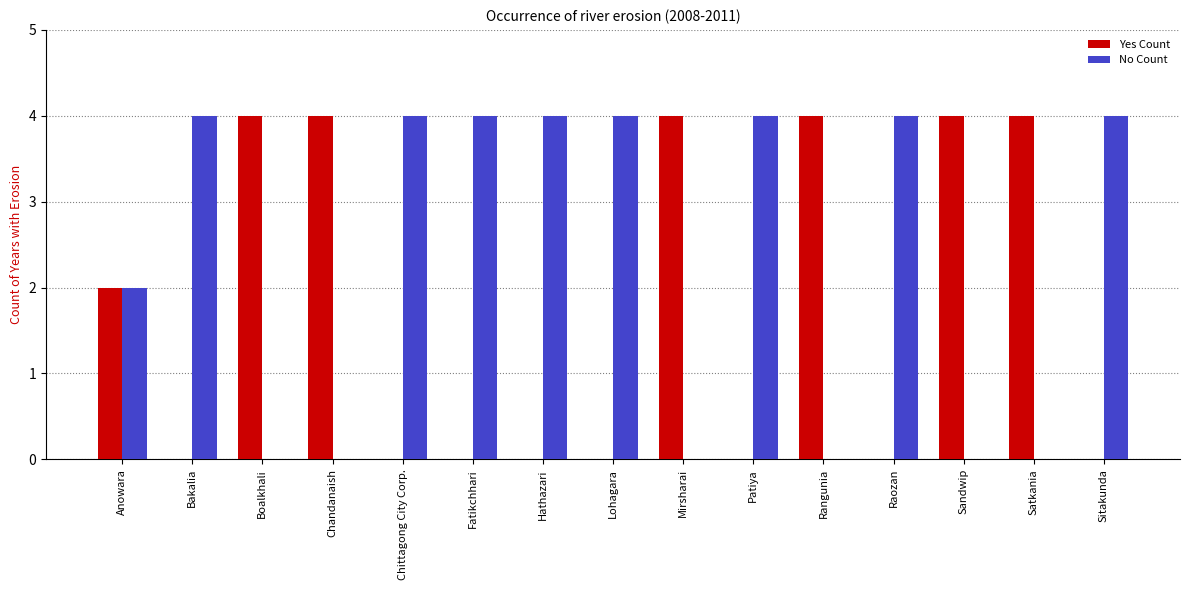

True or false: No Count has a value of 1 at Raozan.

False